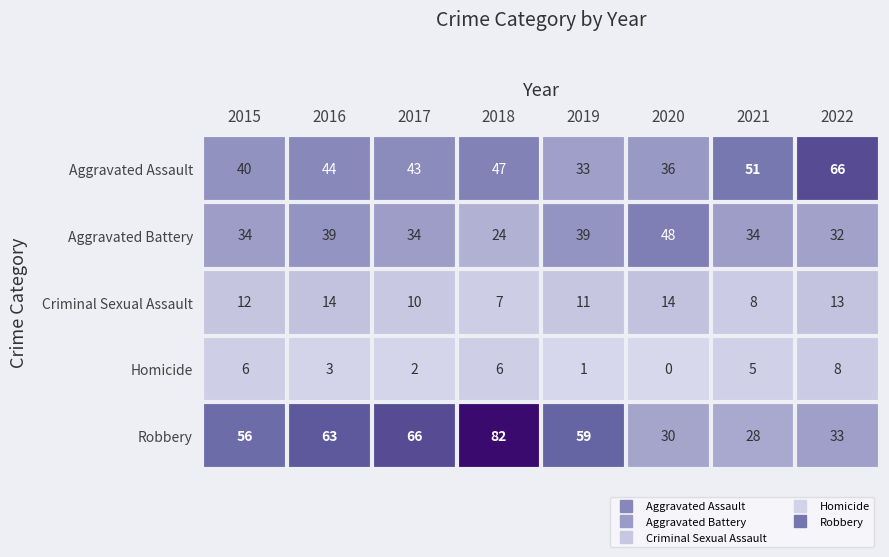

Is it true that Aggravated Assault equals 64 at 2018?

False